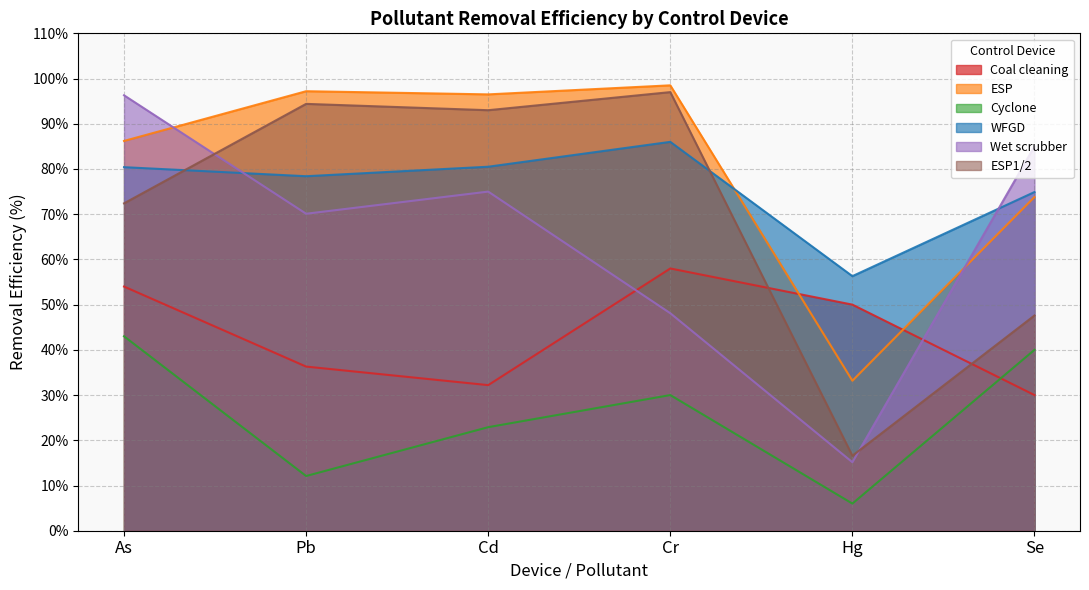

What is the value of the Wet scrubber point at the 3rd from the left?

75.0